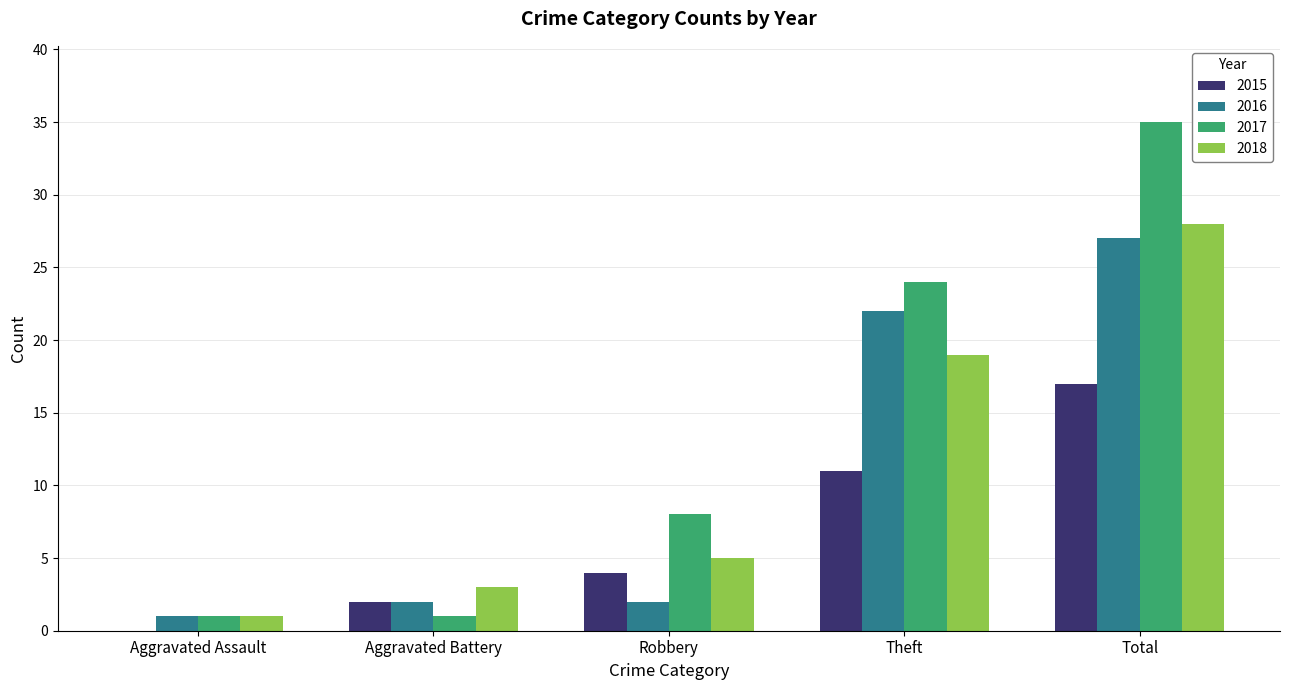

Reading left to right, list all the values displayed in this chart.

2015: 0	2	4	11	17
2016: 1	2	2	22	27
2017: 1	1	8	24	35
2018: 1	3	5	19	28